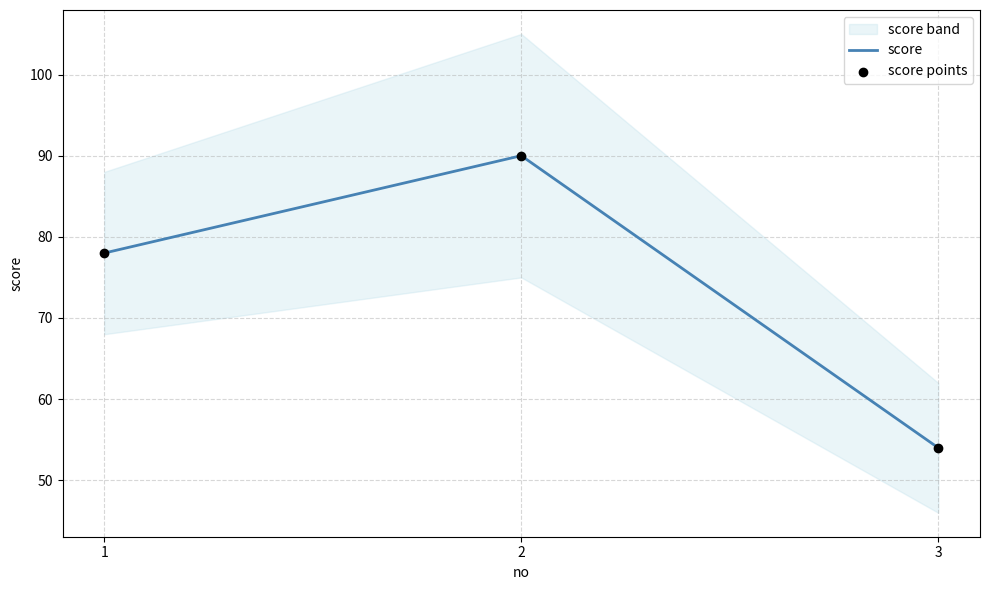

Is the value of score at 2 greater than the value of score points at 3?

Yes